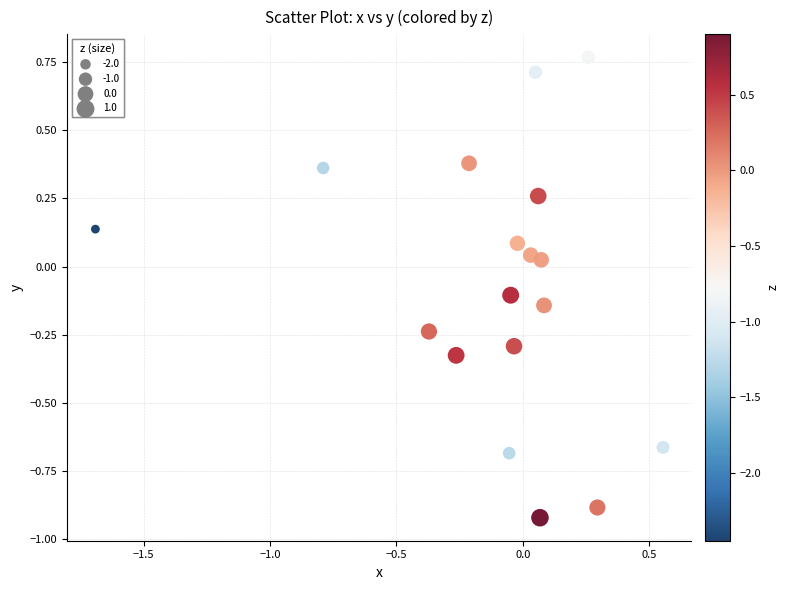

What is the range of Y values (max minus min)?

1.7